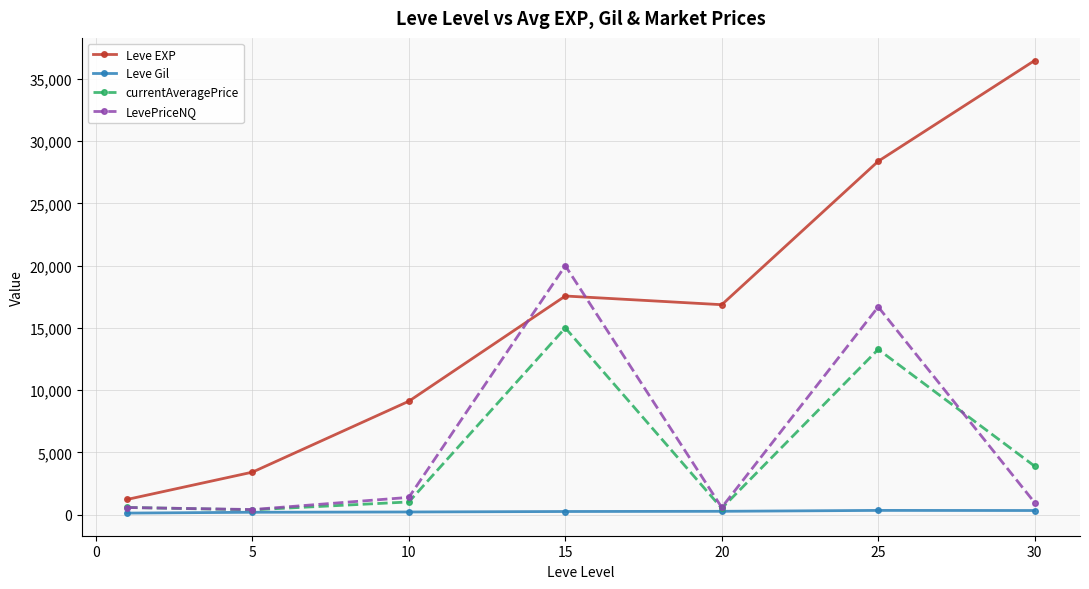

List the series in order of their peak value, lowest first.

Leve Gil, currentAveragePrice, LevePriceNQ, Leve EXP